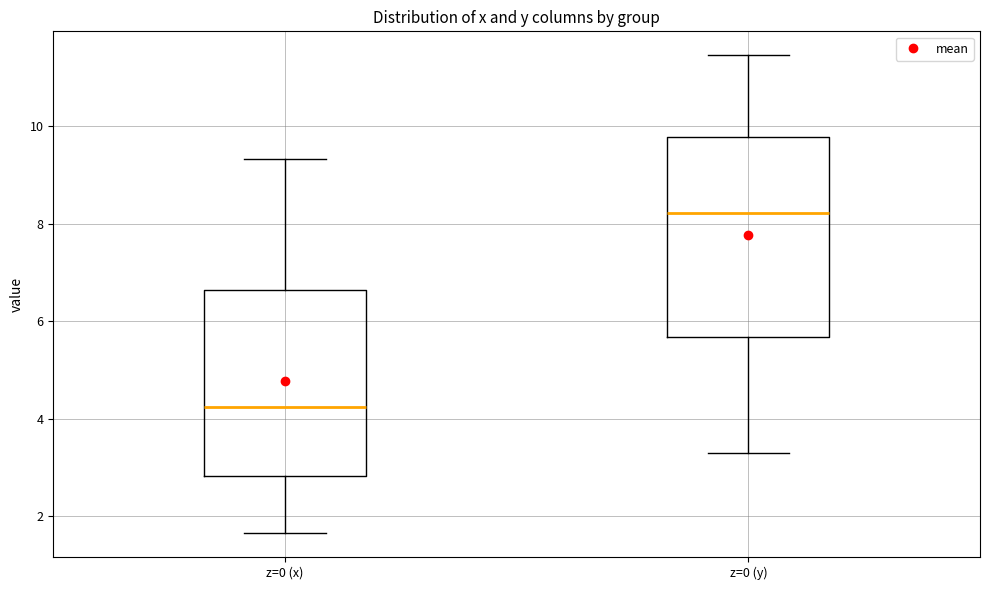

Which box is the tallest, from its lower edge to its upper edge?

z=0 (y)